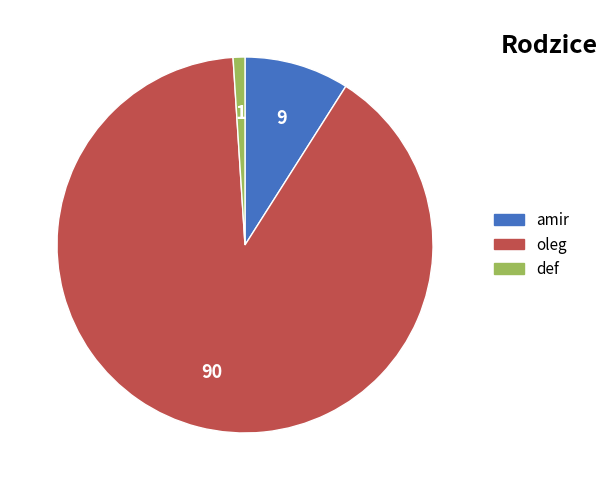

Is there a majority slice in this chart?

Yes